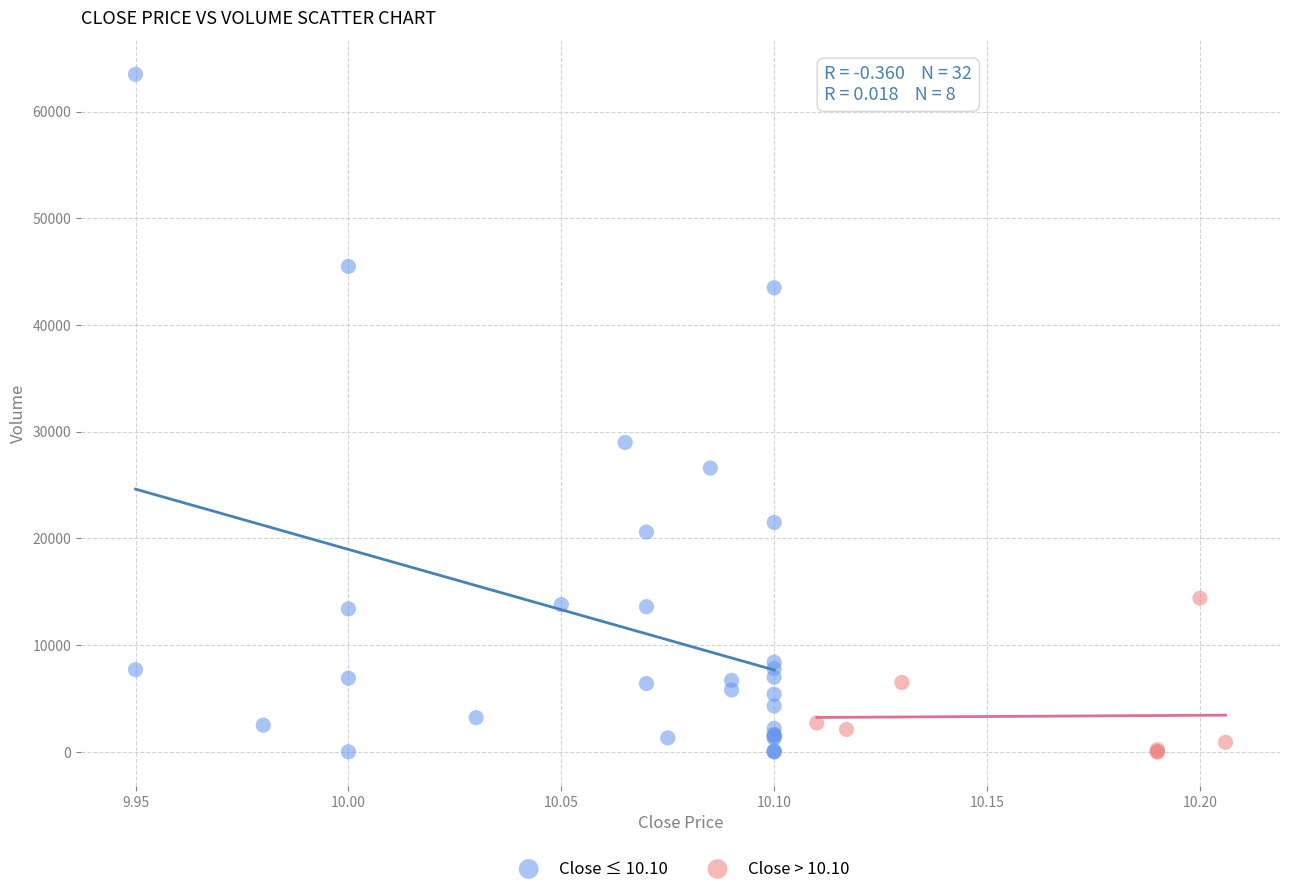

Which series has the widest spread of Y values?

Close ≤ 10.10